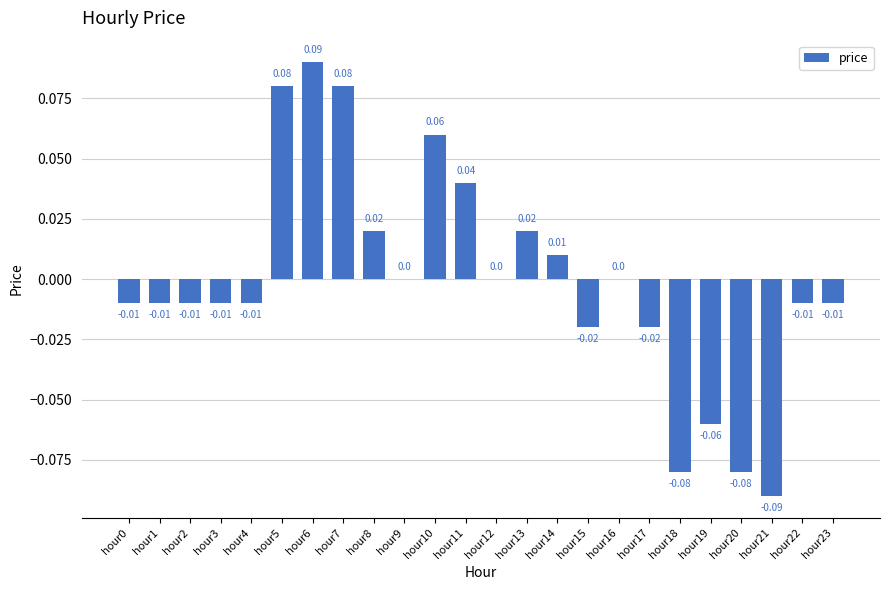

The chart shows a value of -0.0 at hour23. True or false?

True